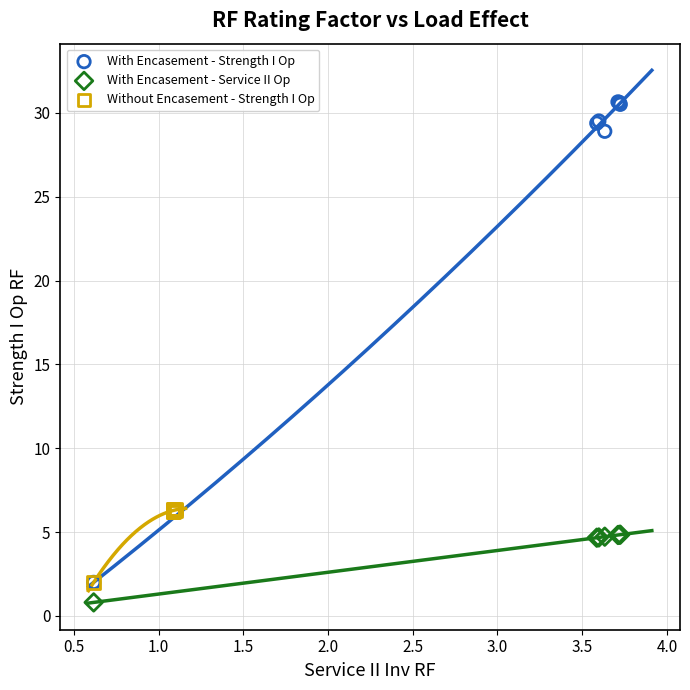

What are all the series names shown in the legend?

With Encasement - Strength I Op, With Encasement - Service II Op, Without Encasement - Strength I Op